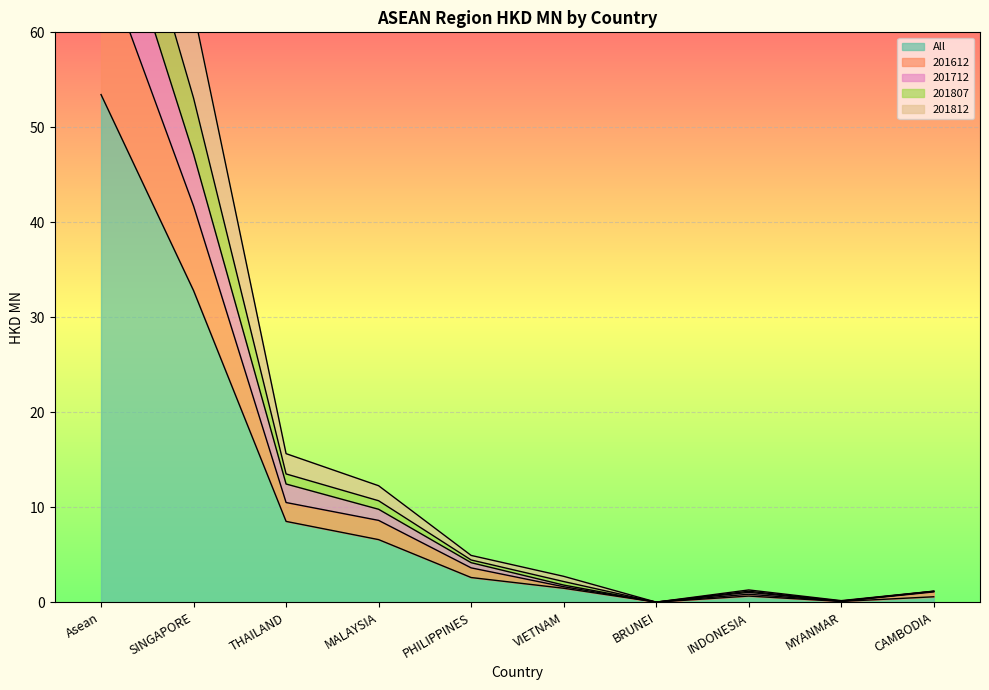

What is the value of the 201807 point at the 1st from the left?

100.6